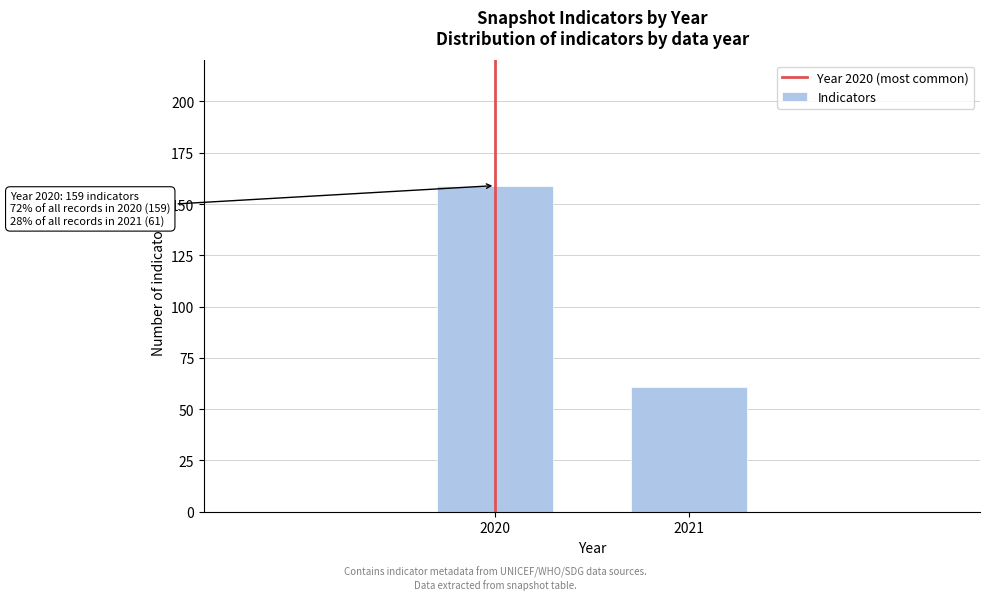

Reading left to right, extract all data points from this chart.

2020=159	2021=61